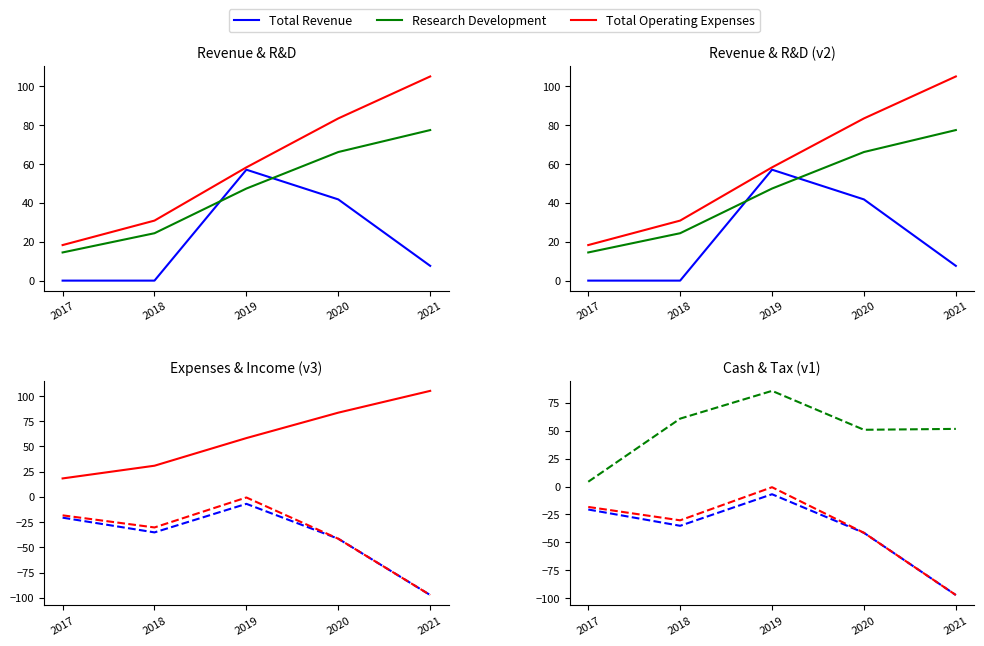

Which category has the lowest value across all series?

2021